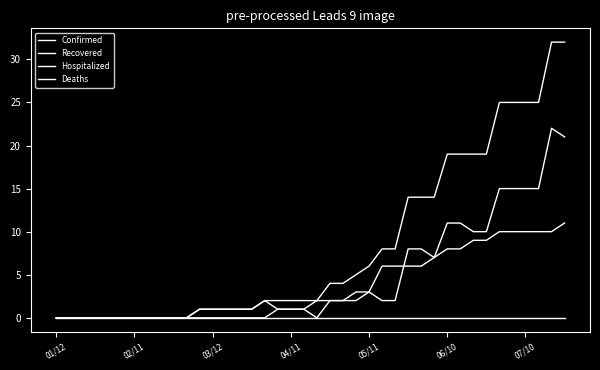

True or false: Confirmed has more than 0 interior local peaks.

False